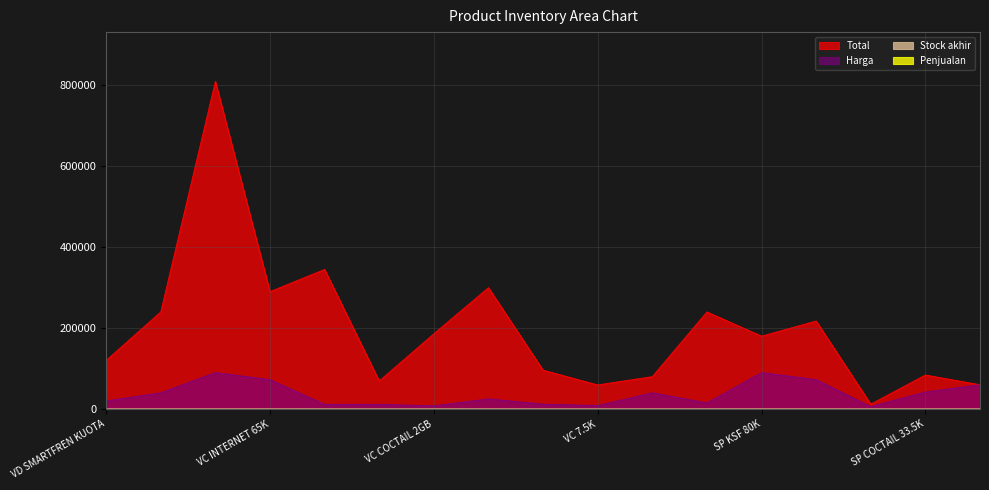

At which category does Total reach its first local peak?

VC INTERNET 85K